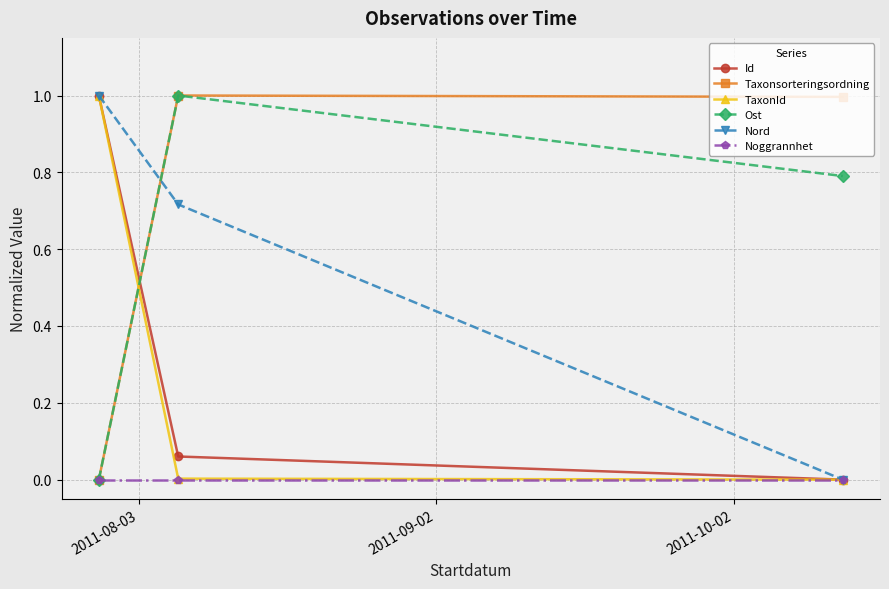

What is the maximum value shown in the chart?

1.0